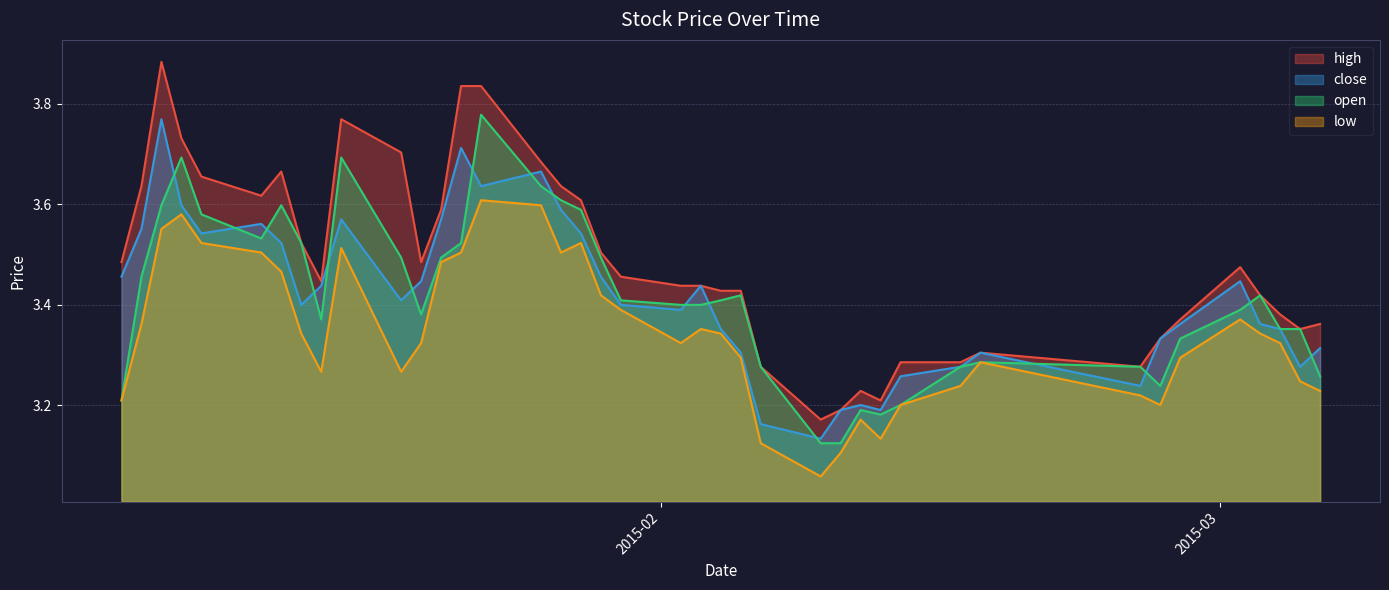

How many open values are between 3 and 4?

40